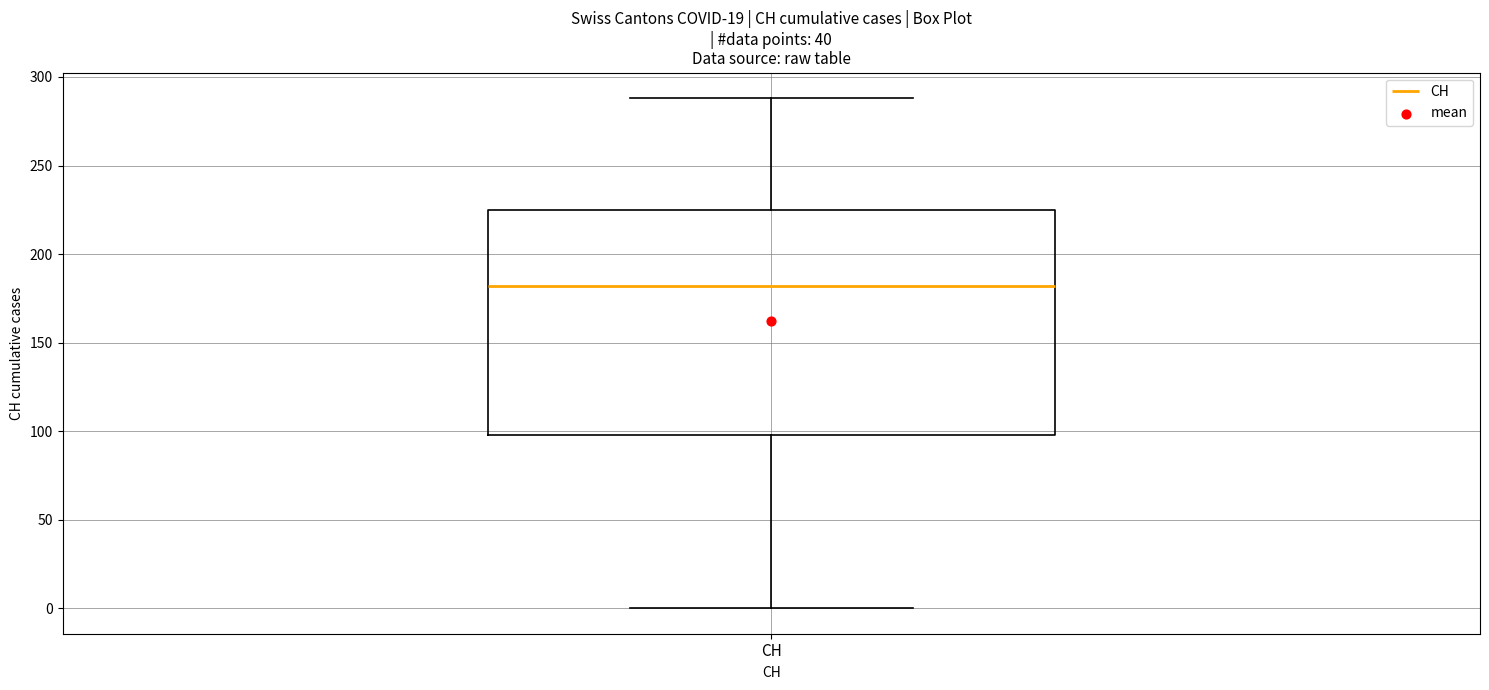

Where is the lower edge of the box for CH on the y-axis? The values are not printed on the chart, so give them approximately, as read against the axis.

100